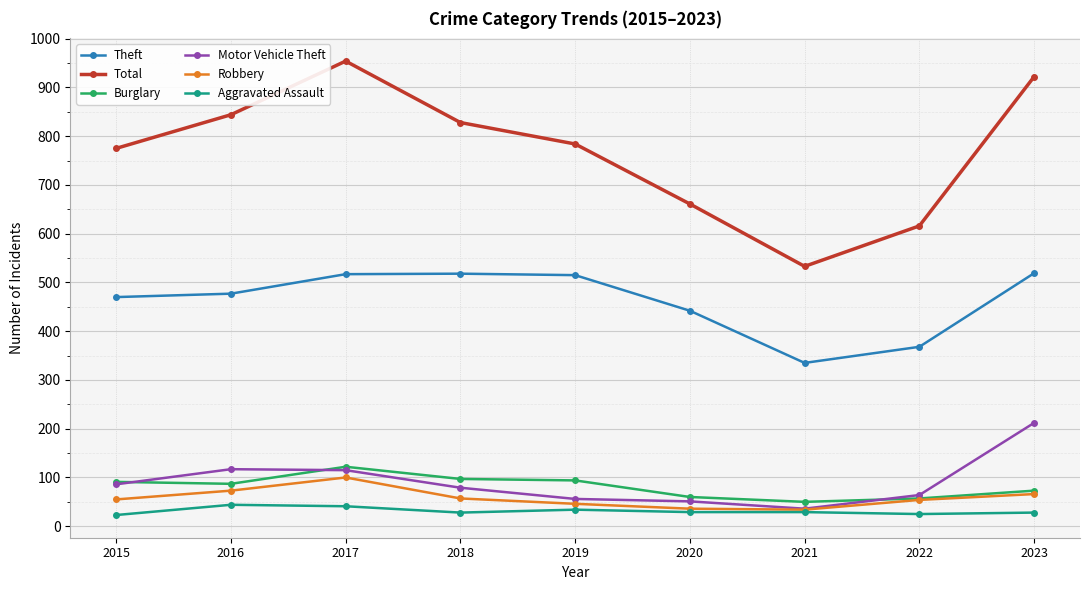

What is the spread (max minus min) of values at 2016?

800